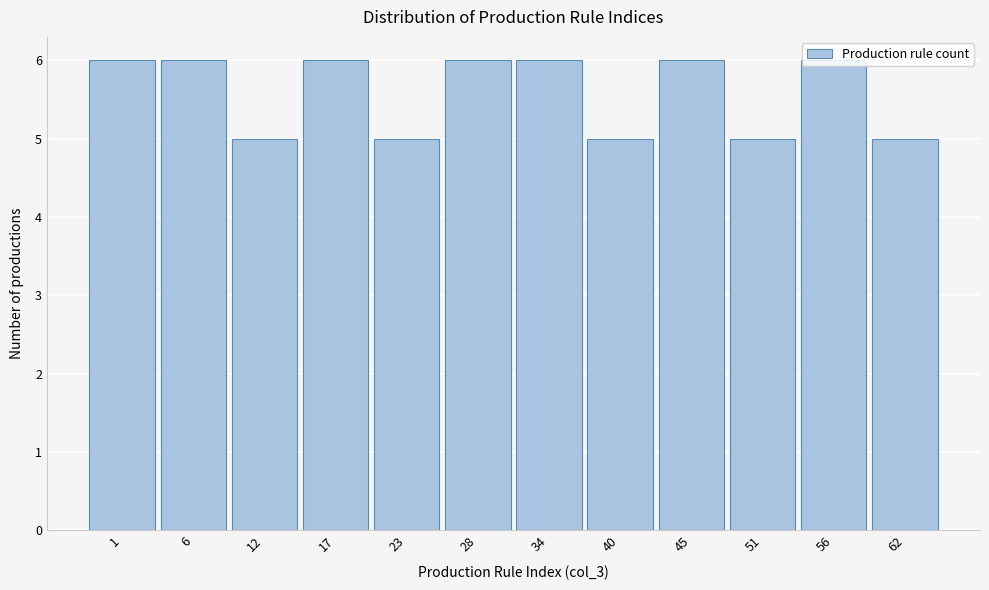

What is the sum of all values?

67